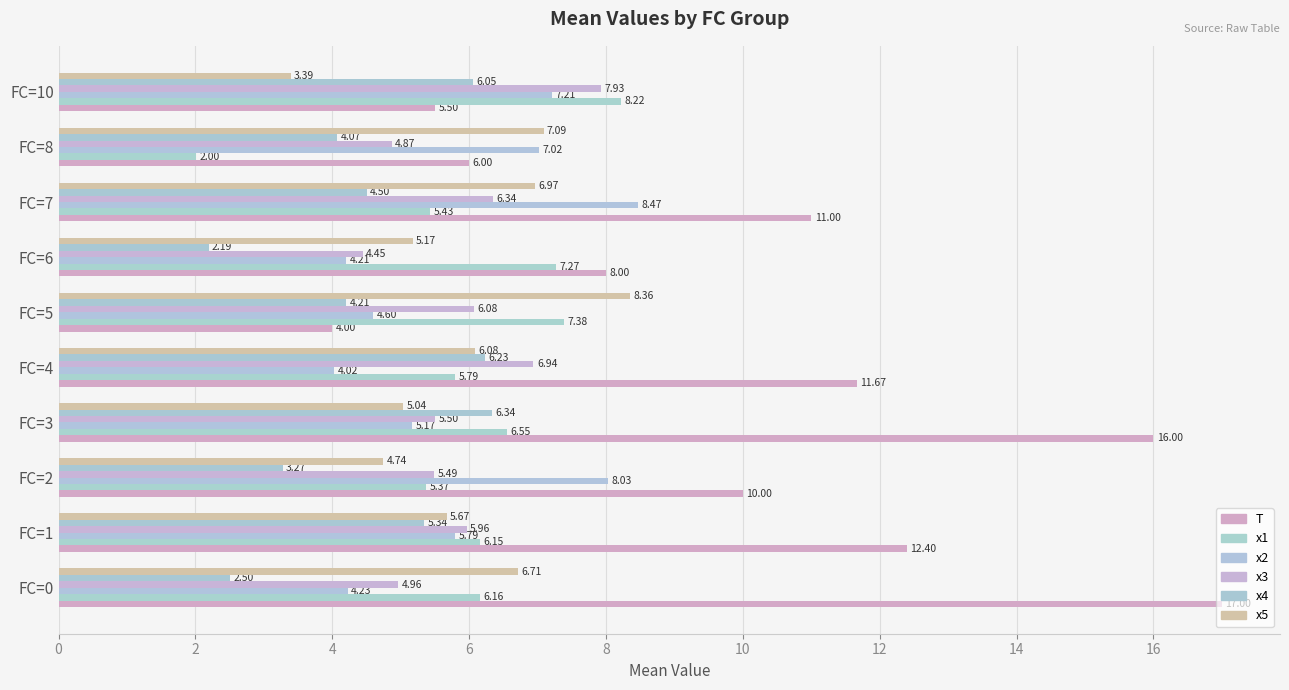

What are all the series names shown in the legend?

T, x1, x2, x3, x4, x5